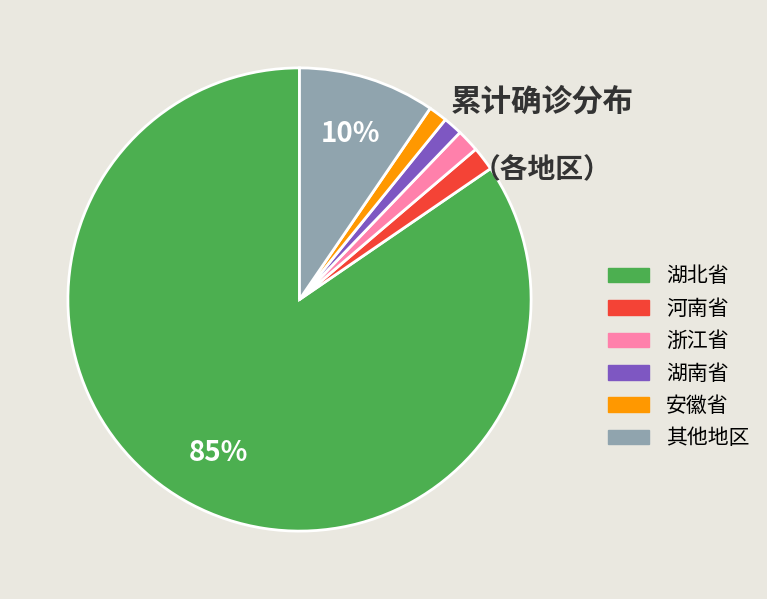

Does any single category account for the majority?

Yes